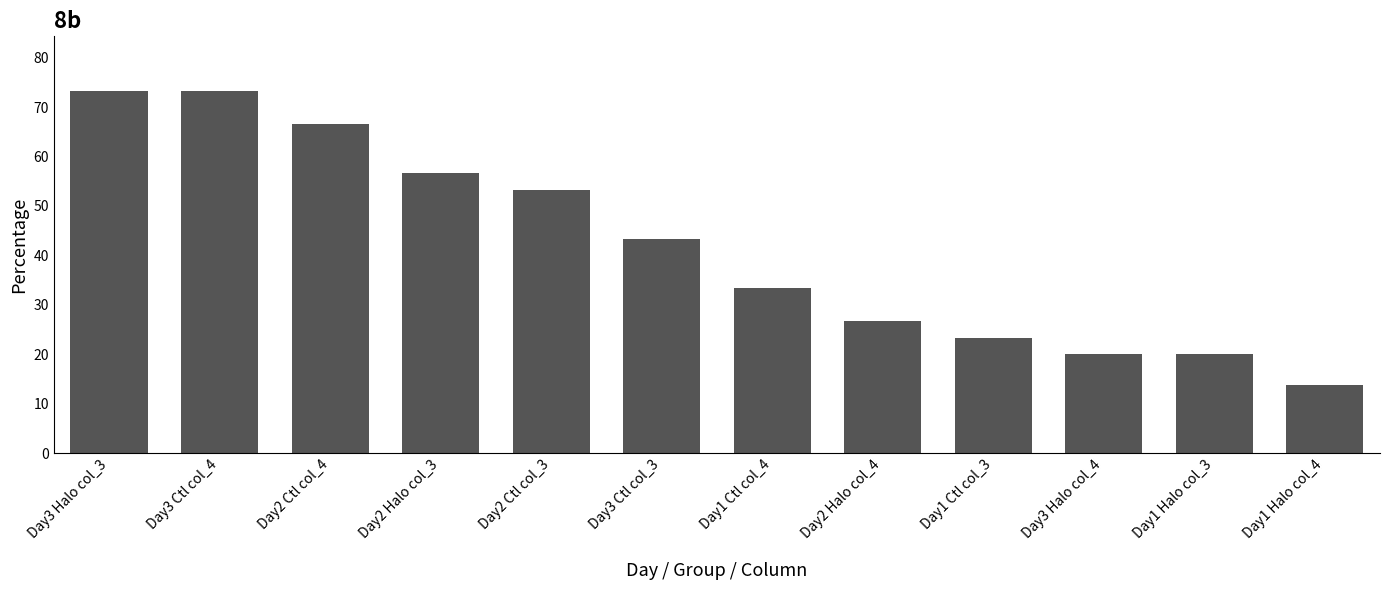

How many bars are there in total?

12